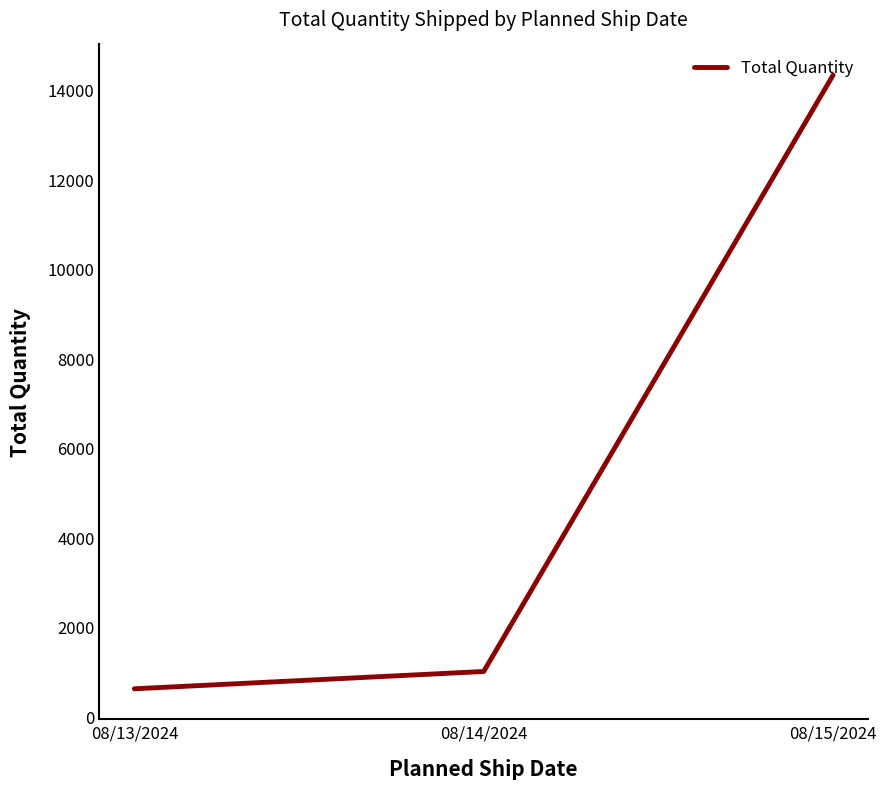

Reading right to left, transcribe all the data shown in this chart.

08/15/2024=14330	08/14/2024=997	08/13/2024=610